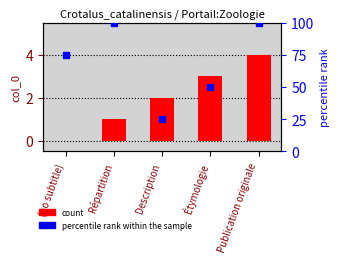

What is the difference between the second highest and second lowest values?

2